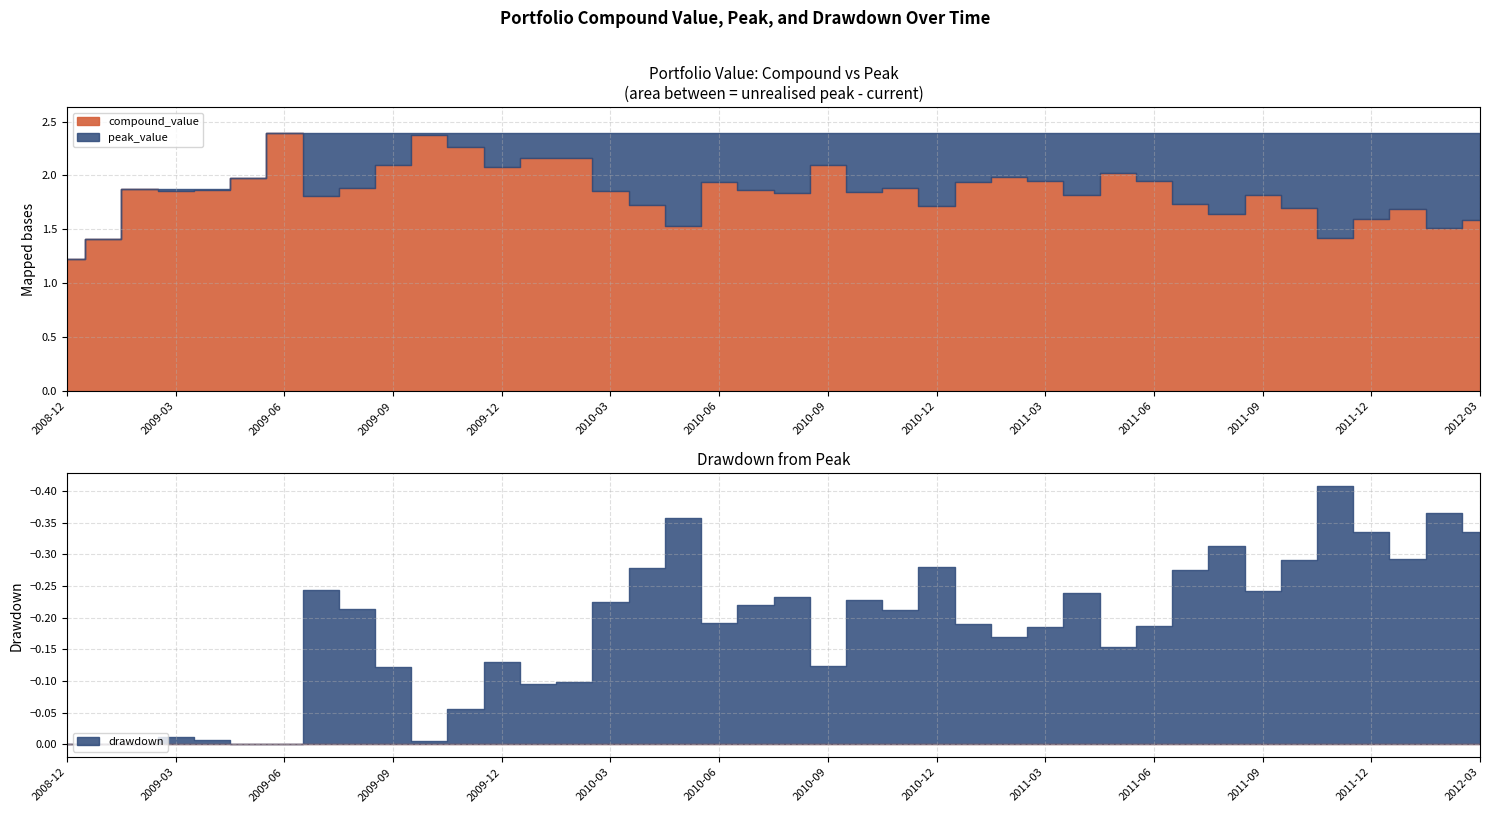

At which category is the sum across all series the highest?

2009-06